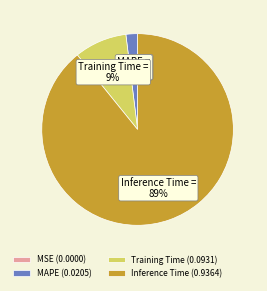

Between MAPE and Training Time, which is larger?

Training Time